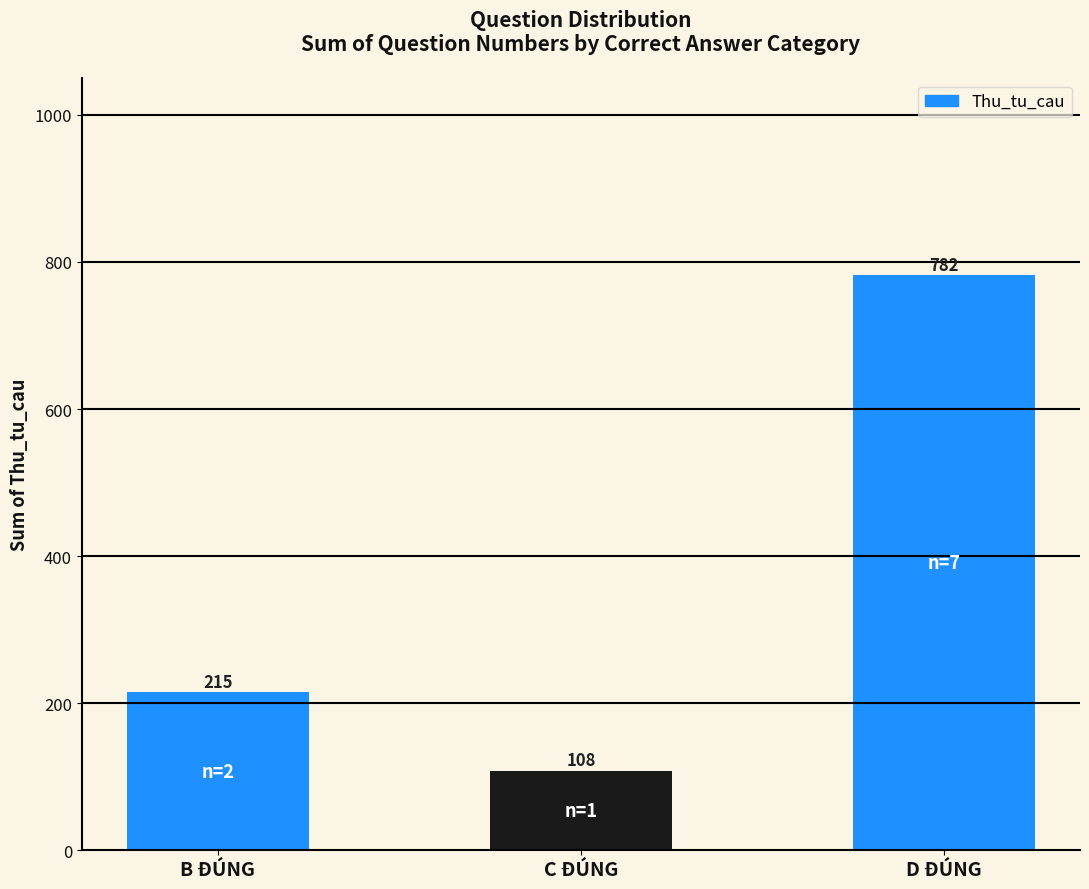

List the labels in order of value, smallest first.

C ĐÚNG, B ĐÚNG, D ĐÚNG